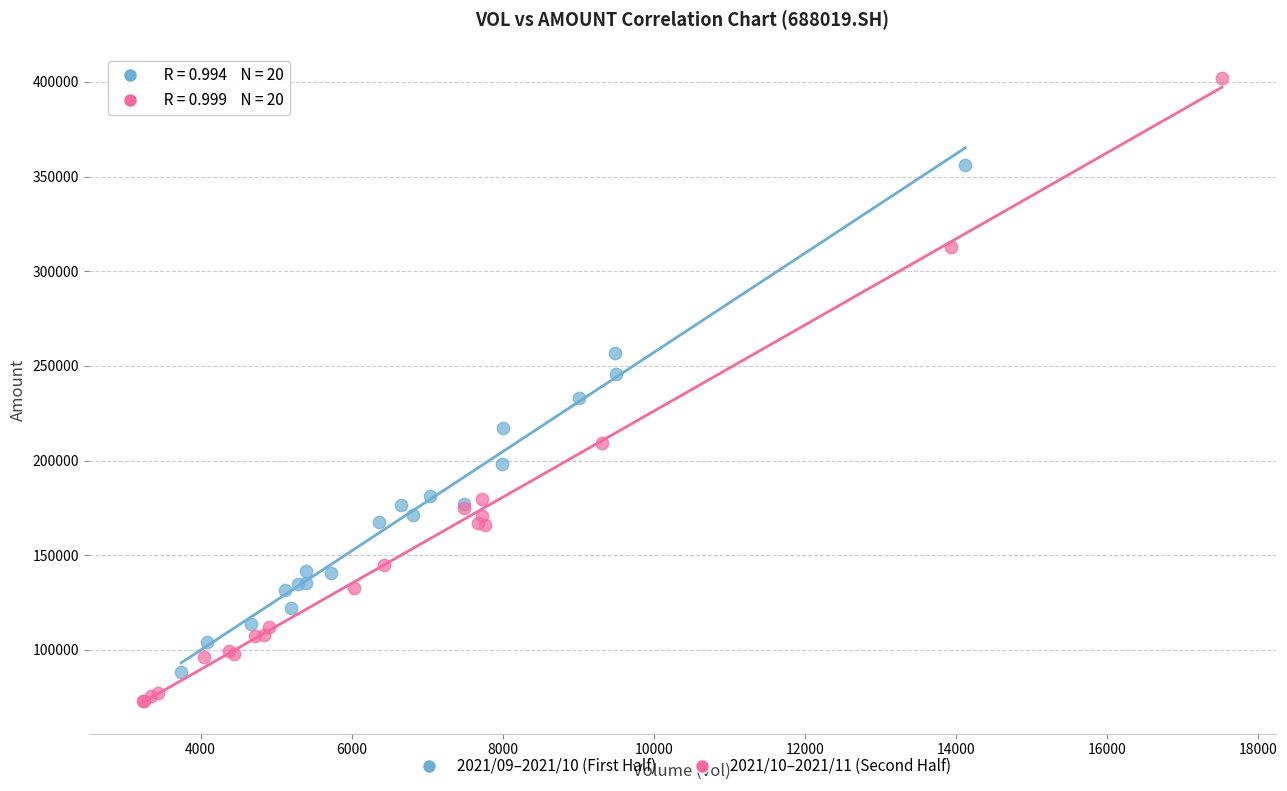

What are all the series names shown in the legend?

2021/09–2021/10 (First Half), 2021/10–2021/11 (Second Half)